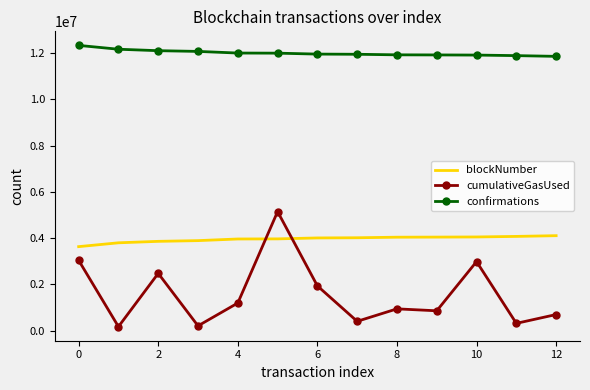

What is the maximum value shown in the chart?

12339806